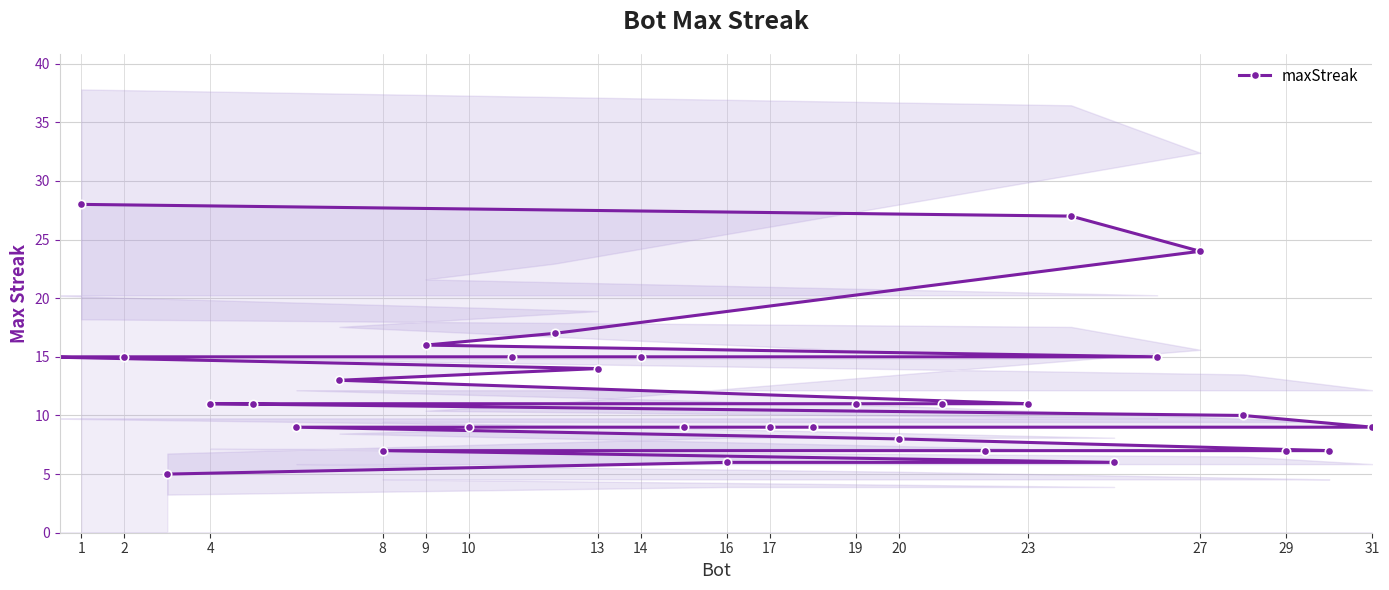

How many values are below 11?

15